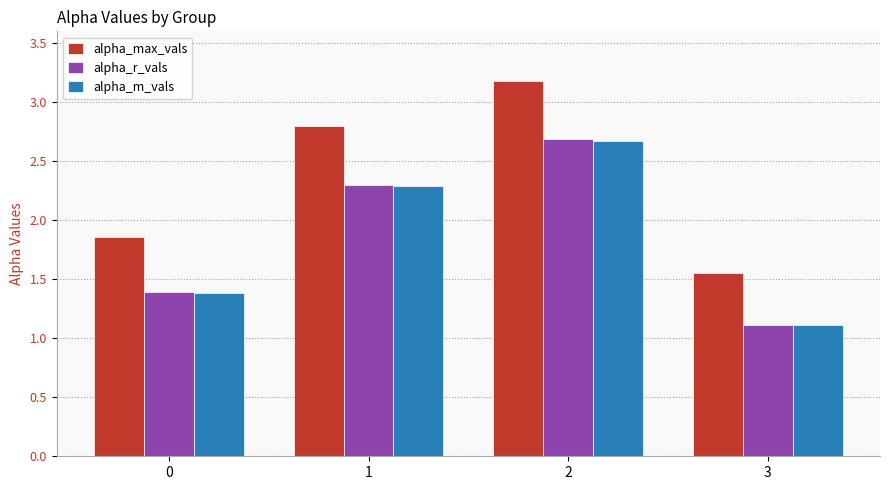

Count the alpha_max_vals values in the range 1 to 3.

3